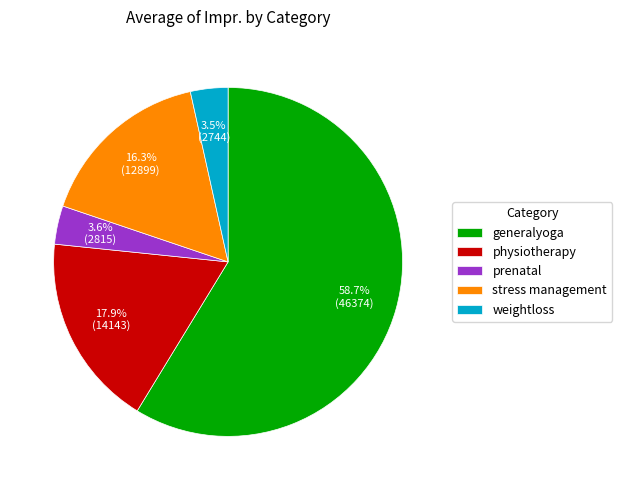

Combined, do prenatal and weightloss account for over 50%?

No